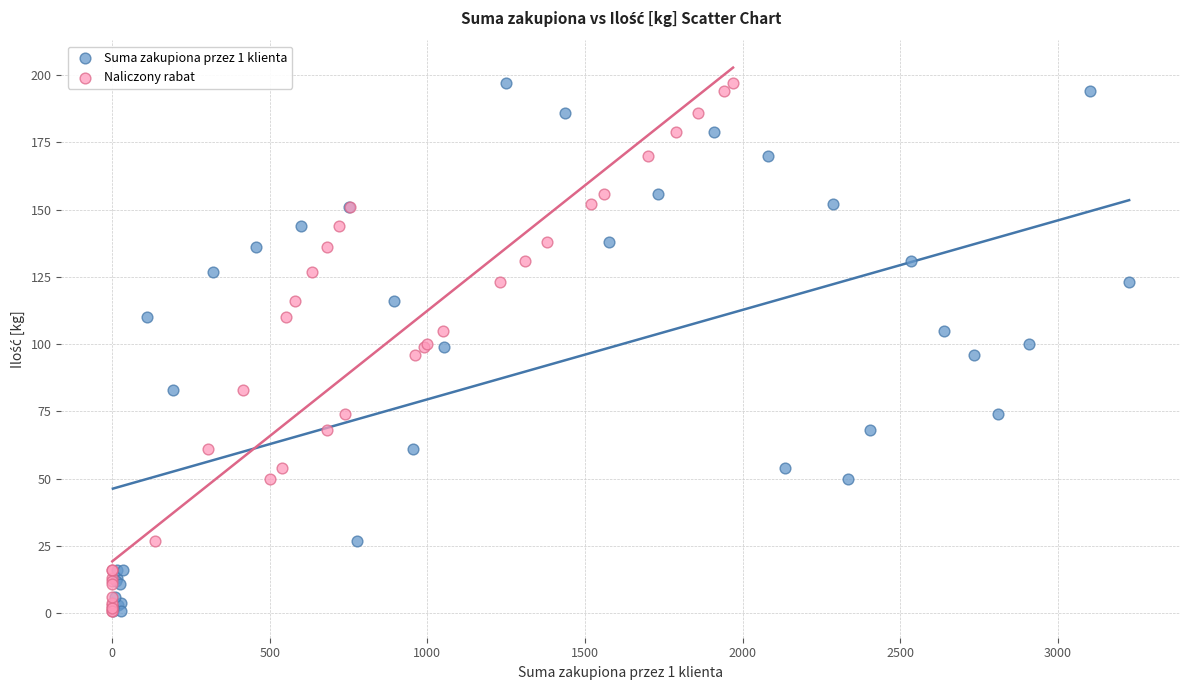

What are all the series names shown in the legend?

Suma zakupiona przez 1 klienta, Naliczony rabat